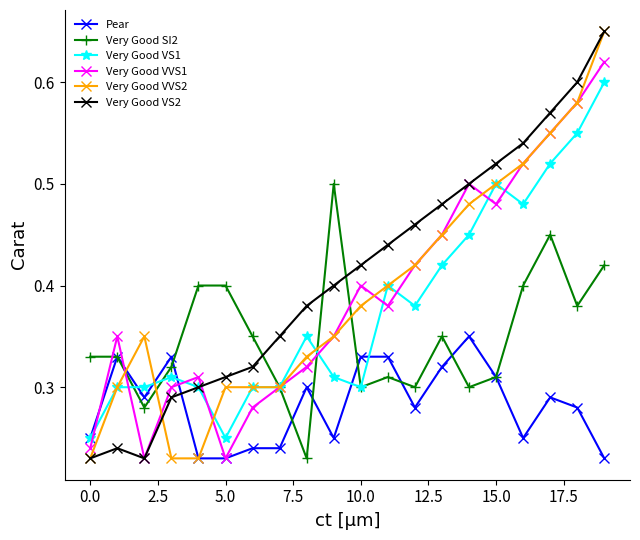

What is the difference between the maximum and second lowest values in the Pear series?

0.1